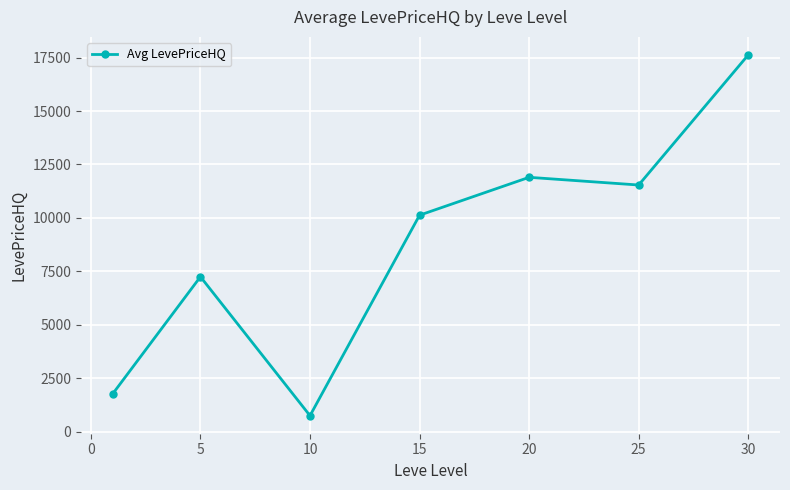

How many points are higher than both their immediate neighbors (excluding endpoints)?

2